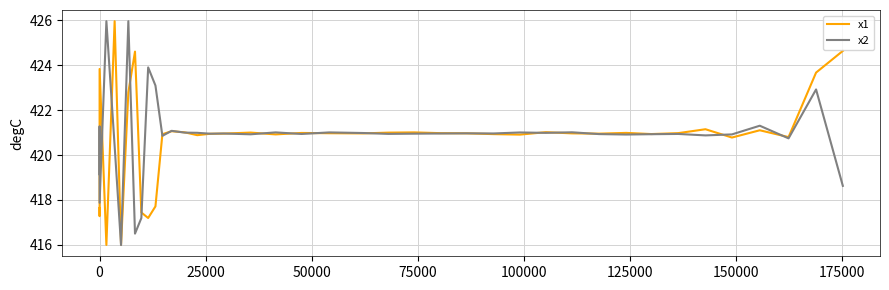

What is the maximum value shown in the chart?

426.0